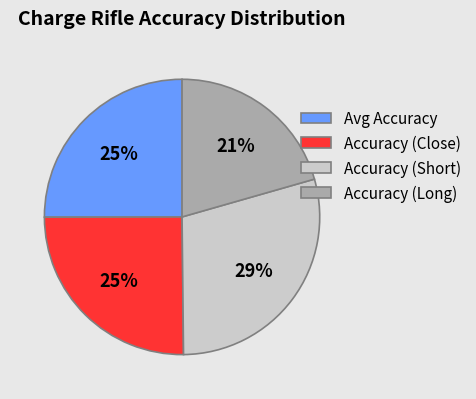

Between Avg Accuracy and Accuracy (Long), which is larger?

Avg Accuracy